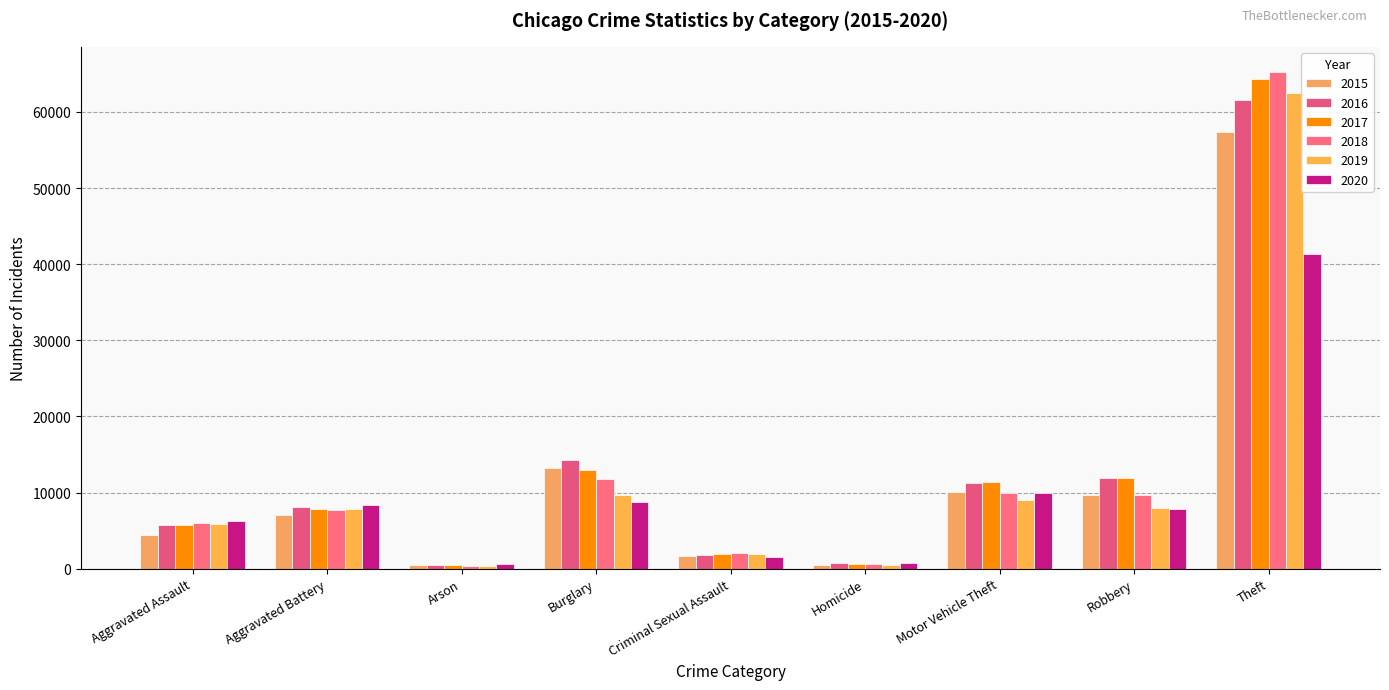

Is it true that 2019 equals 5841 at Aggravated Assault?

True